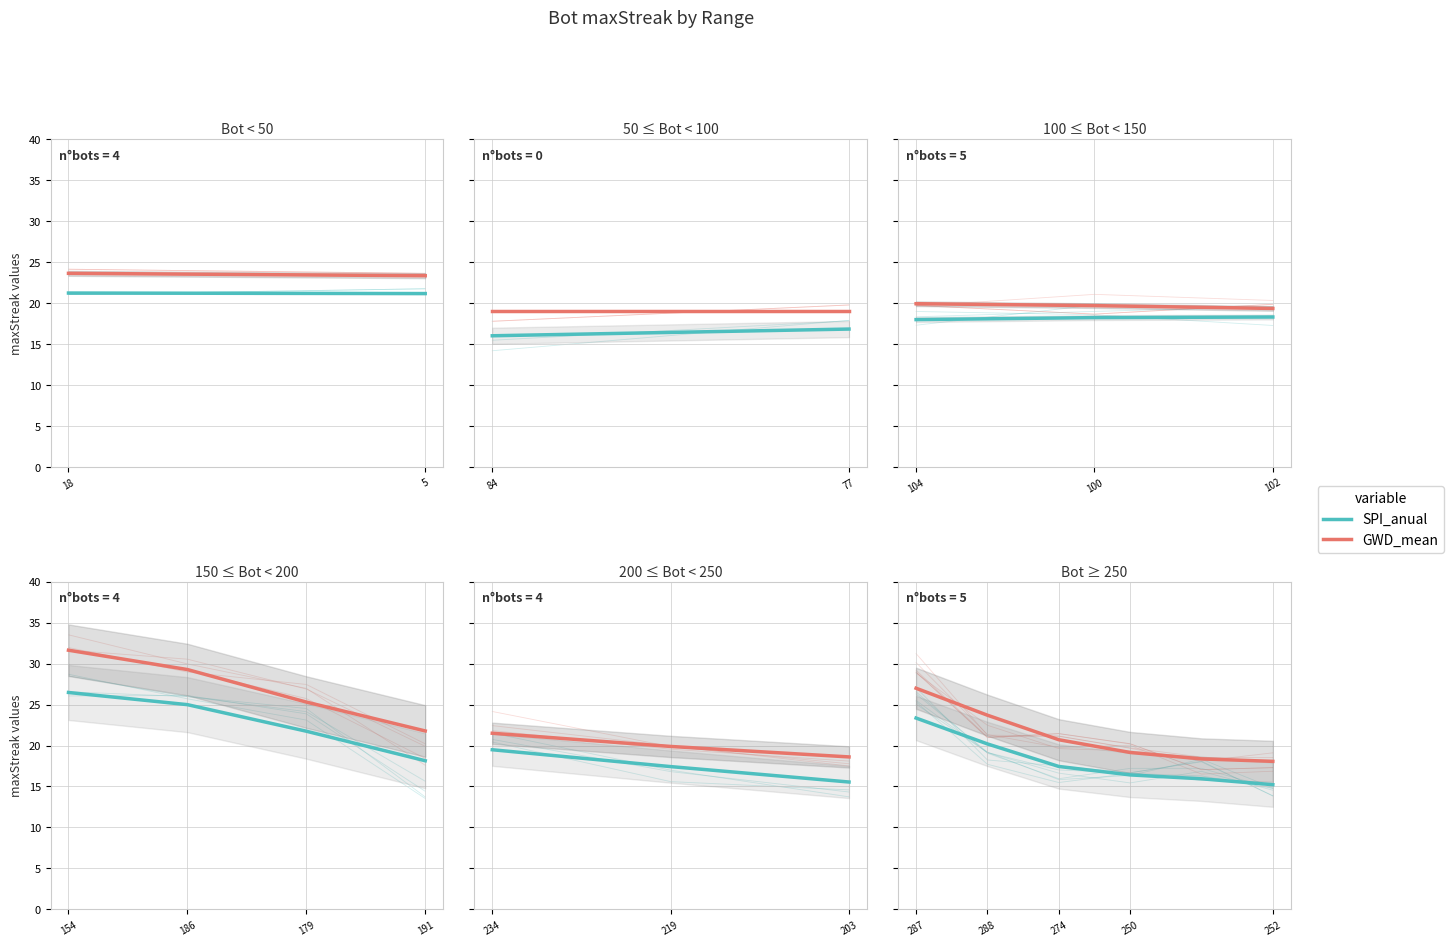

True or false: SPI_anual has more than 0 interior local peaks.

False